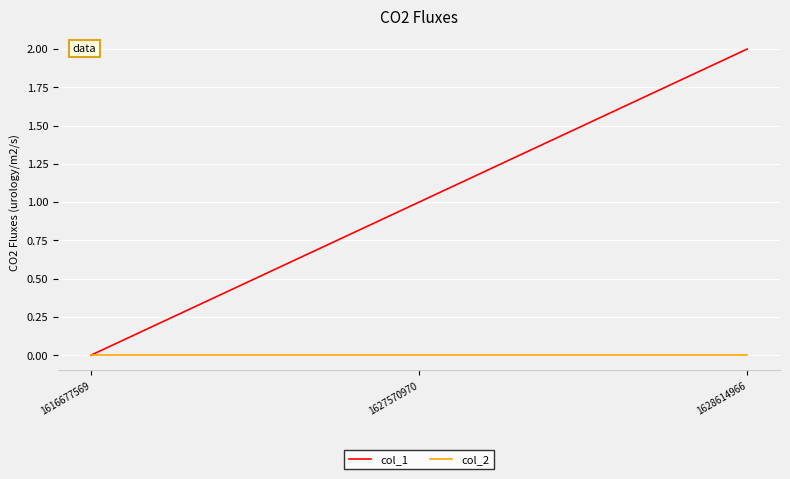

What is the difference between the col_1 values at 1627570970 and 1628614966?

1